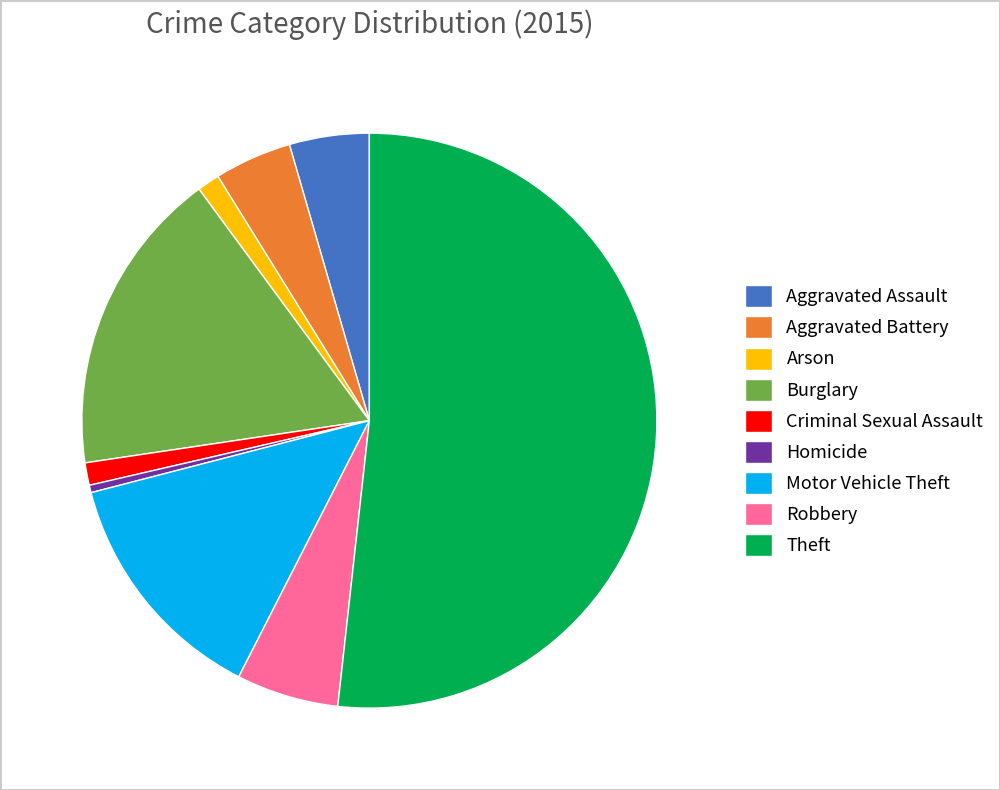

Which category accounts for the majority?

Theft